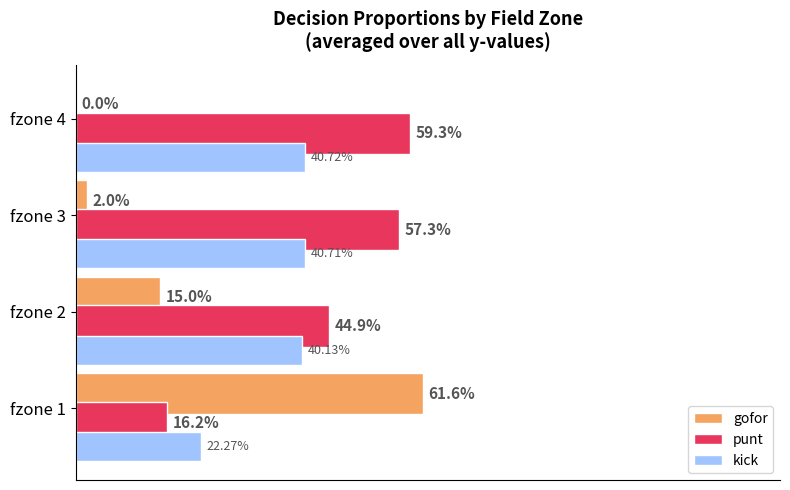

What are all the series names shown in the legend?

gofor, punt, kick